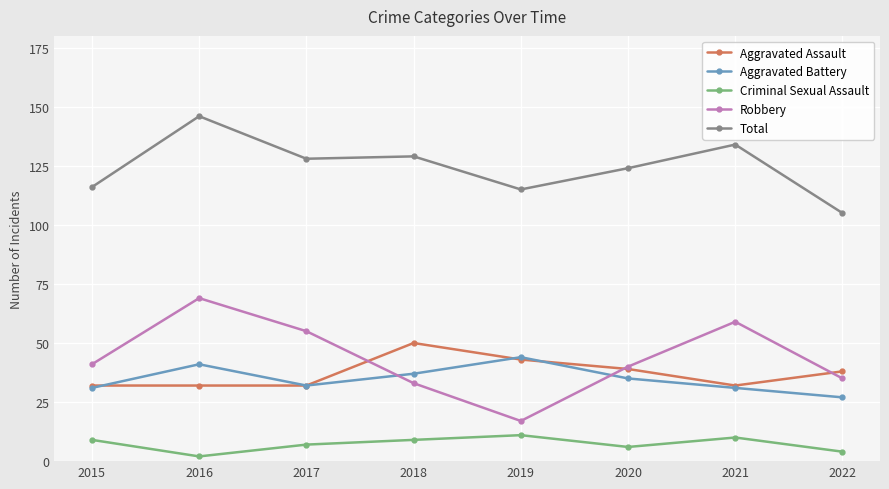

What is the difference between the highest and lowest values at 2021?

124